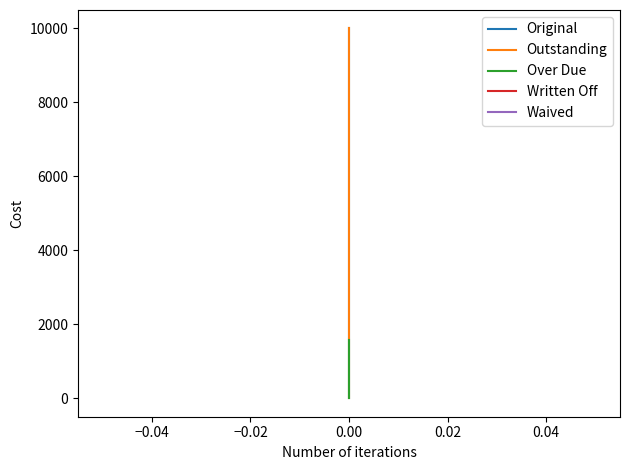

What is the maximum value for Over Due?

1580.5